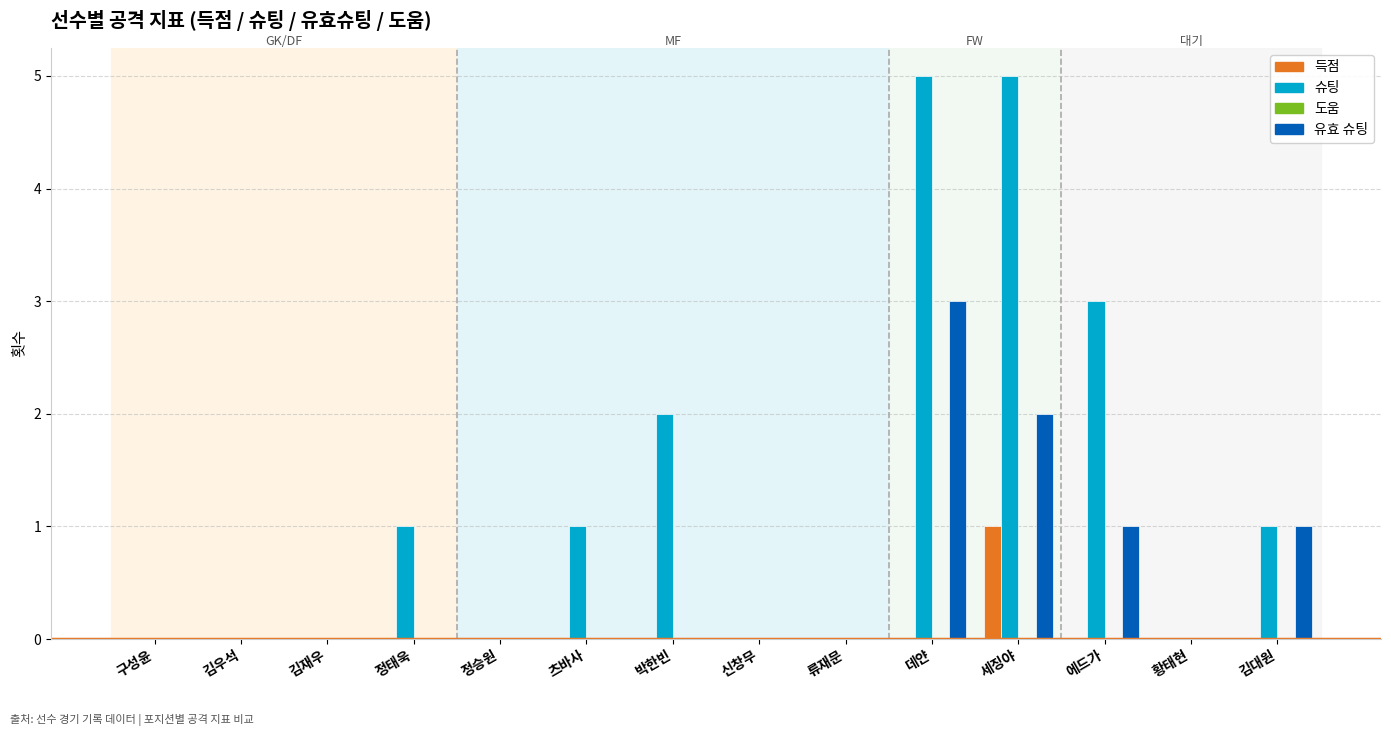

The value of 득점 at 에드가 is 1. True or false?

False